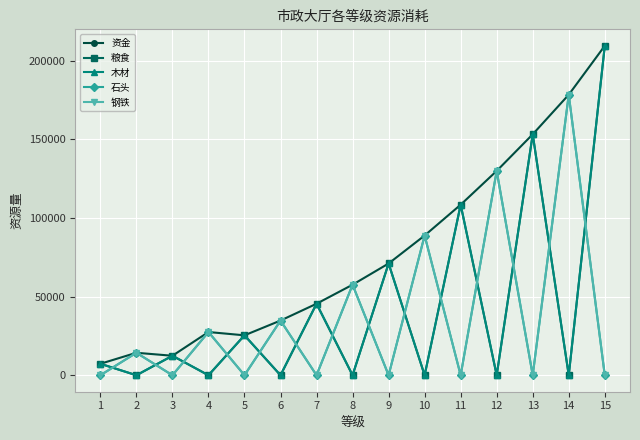

Is it true that 石头 equals -115231 at 11?

False